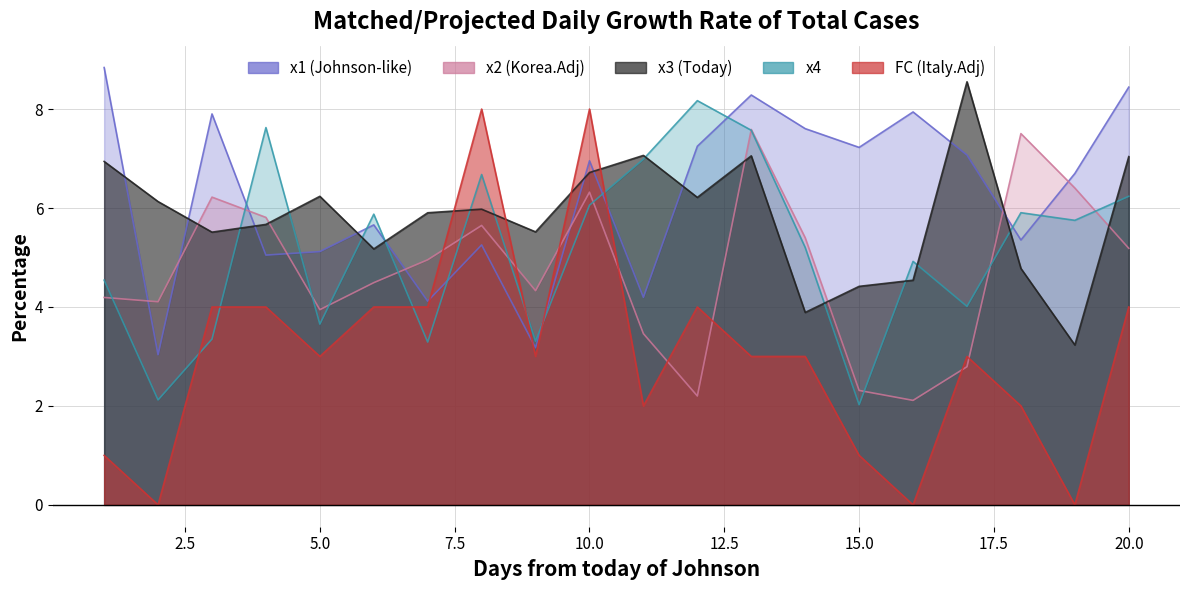

Which series has the largest total across all categories?

x1